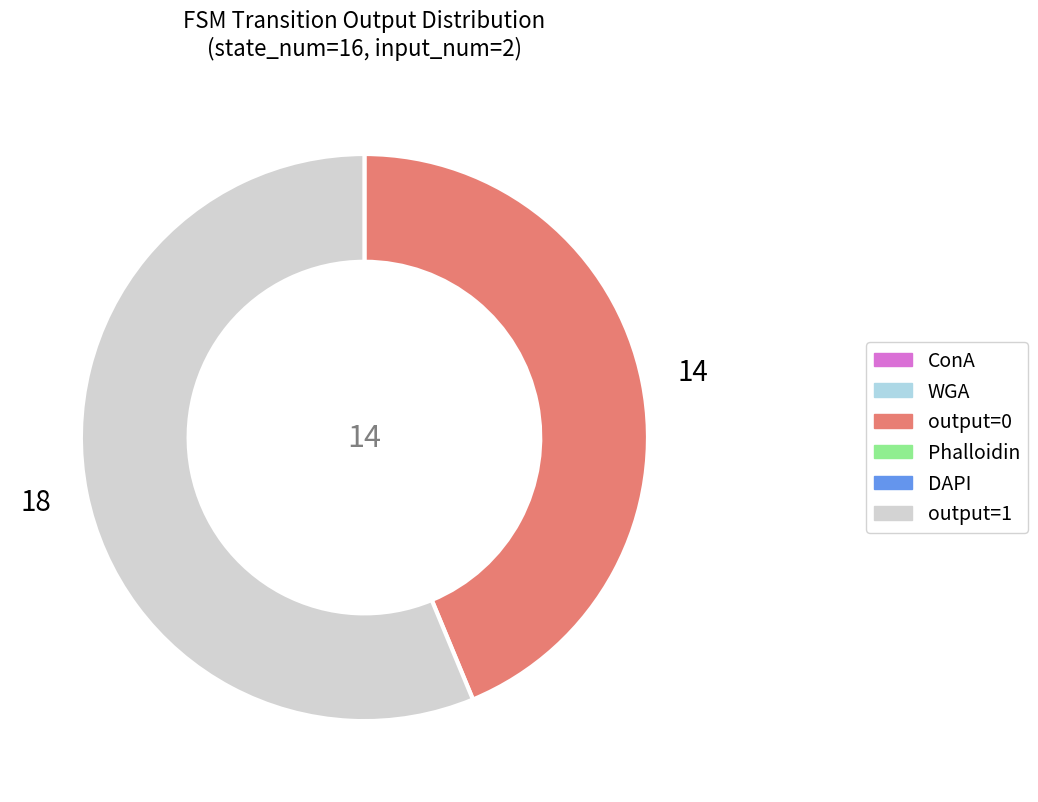

Is there any slice that represents more than half of the pie?

Yes